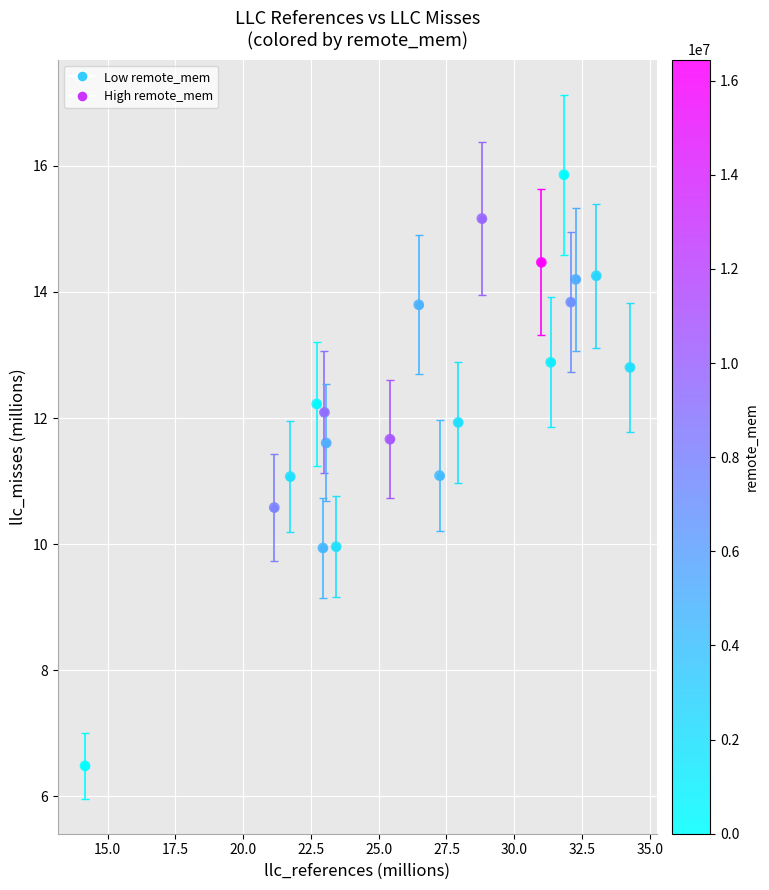

What is the range of X values (max minus min)?

20.1